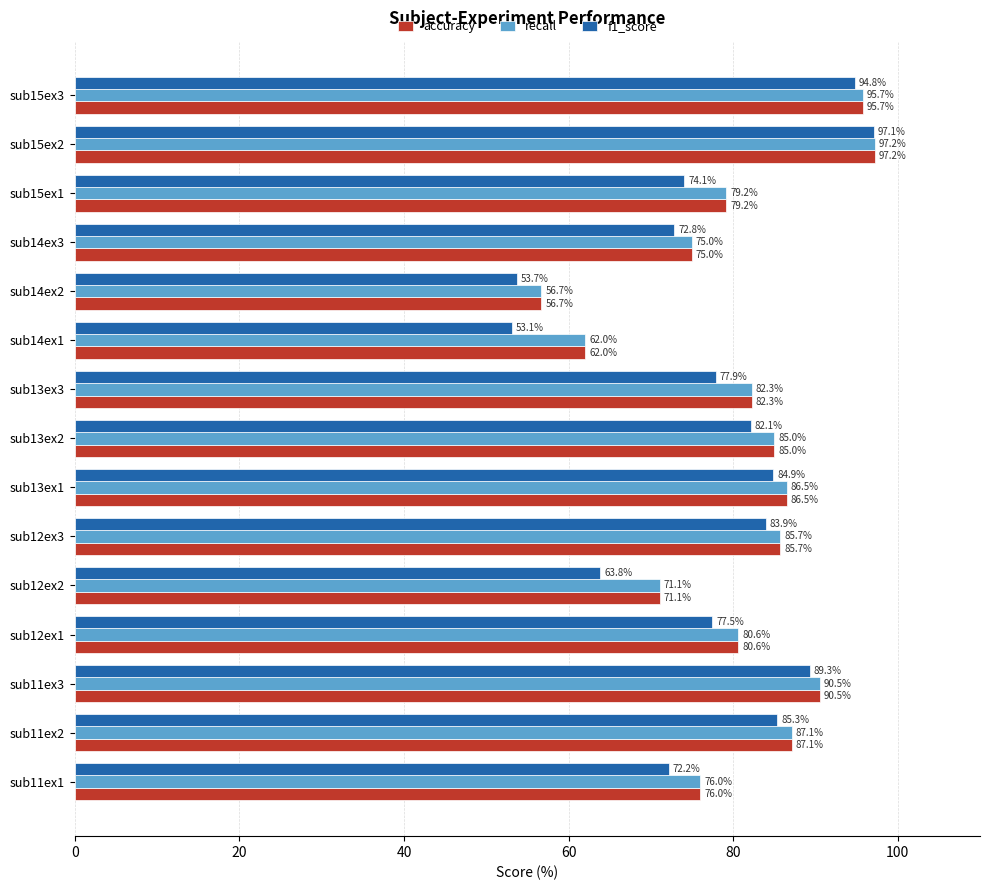

At which label does accuracy reach its peak?

sub15ex2